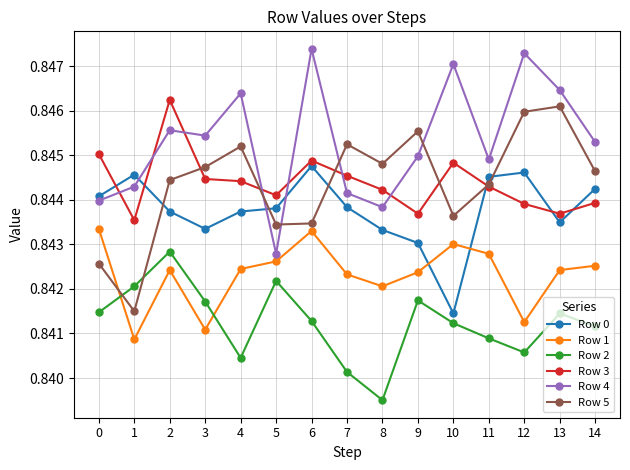

True or false: Row 2 and Row 4 cross at least once.

False